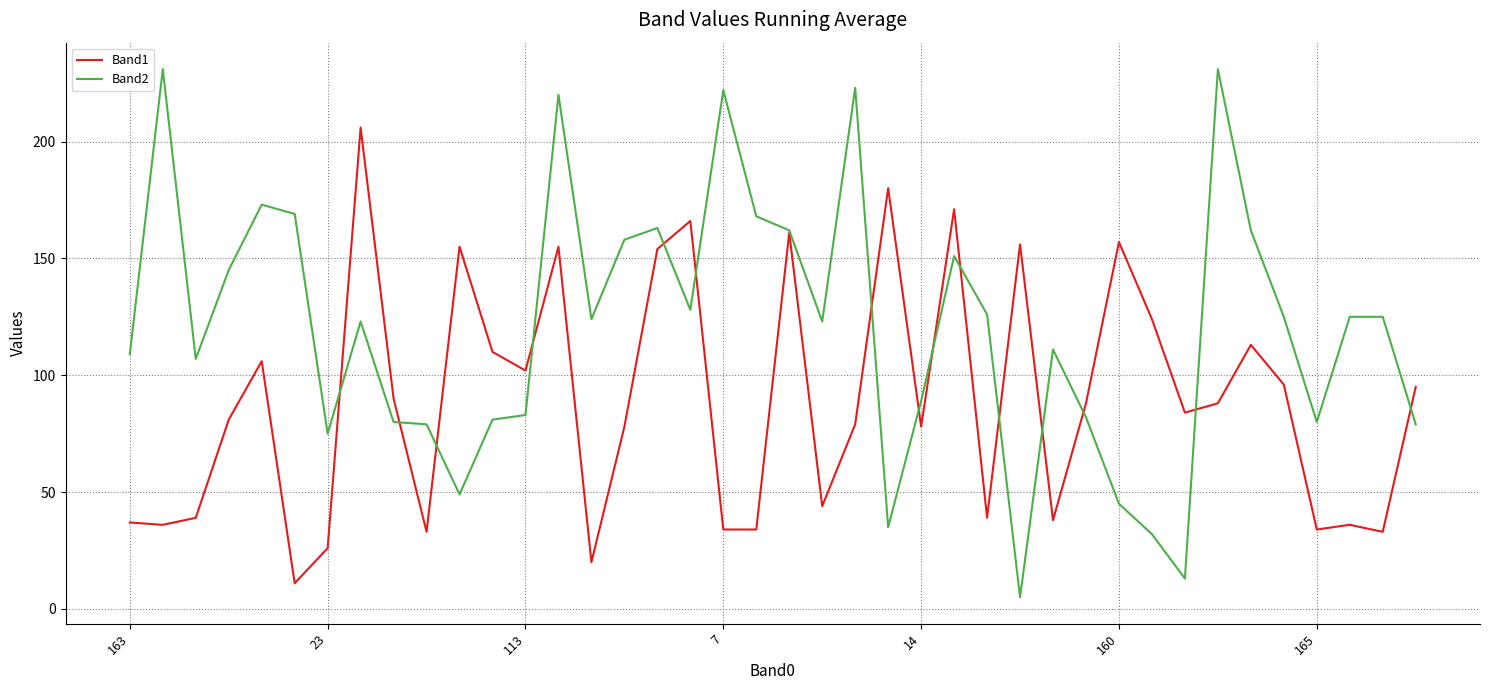

List the series in order of their peak value, highest first.

Band2, Band1